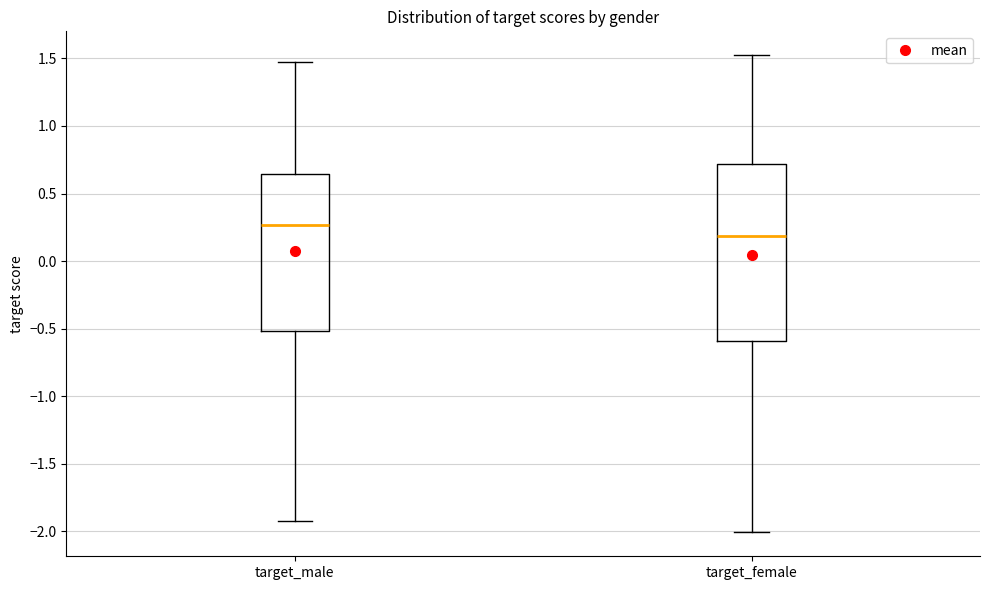

Comparing the boxes themselves (not the whiskers), which one is the tallest?

target_female